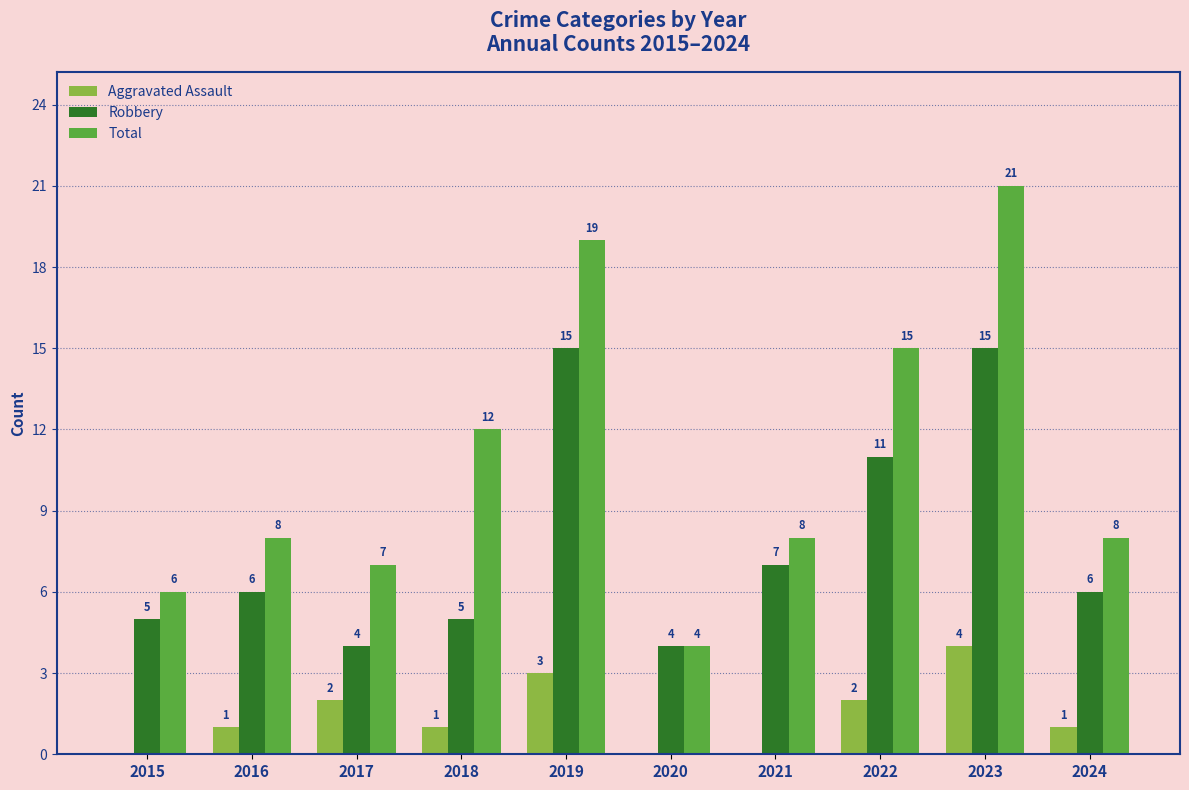

Count the number of data series in this chart.

3